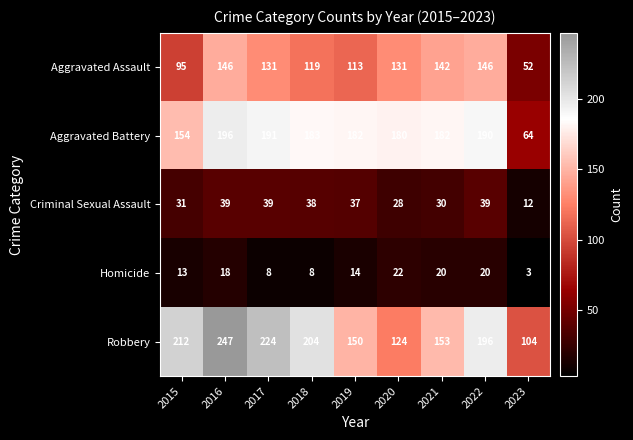

Which category has the highest value across all series?

2016